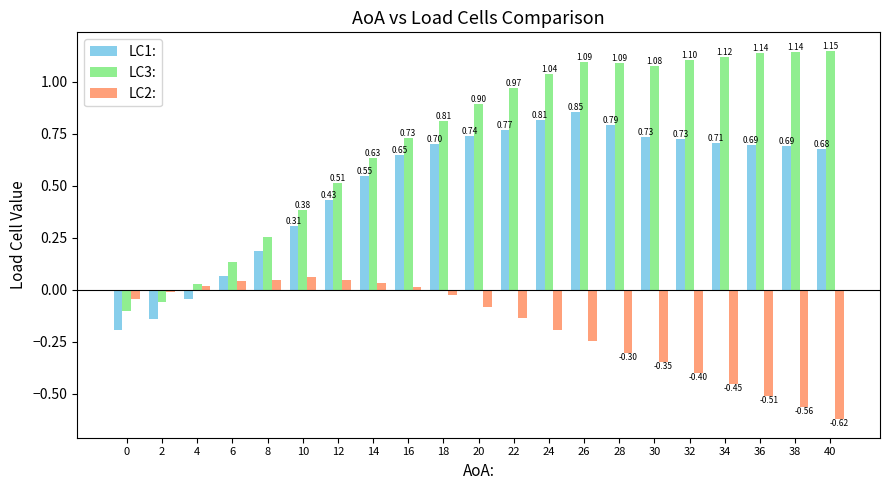

How many data points does each series have?

21